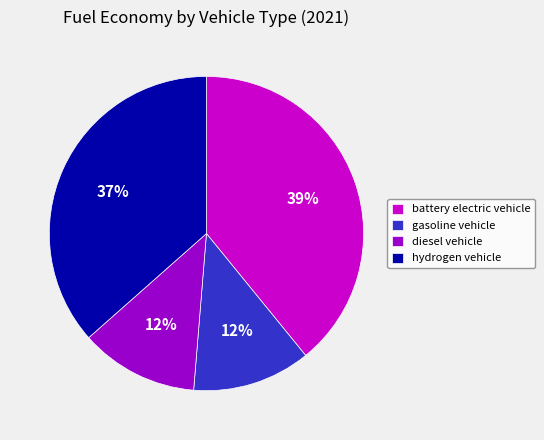

Which category has the biggest portion of the pie?

battery electric vehicle